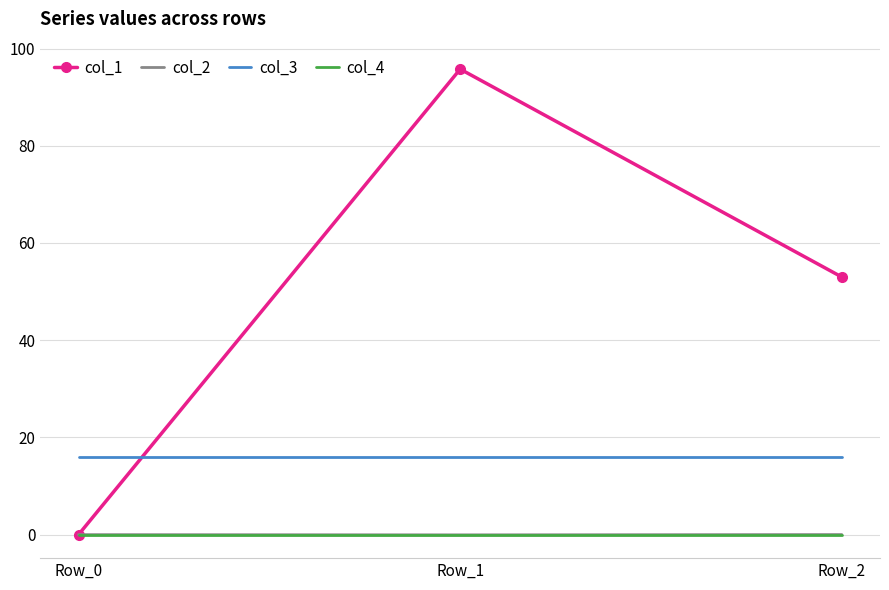

What are all the series names shown in the legend?

col_1, col_2, col_3, col_4